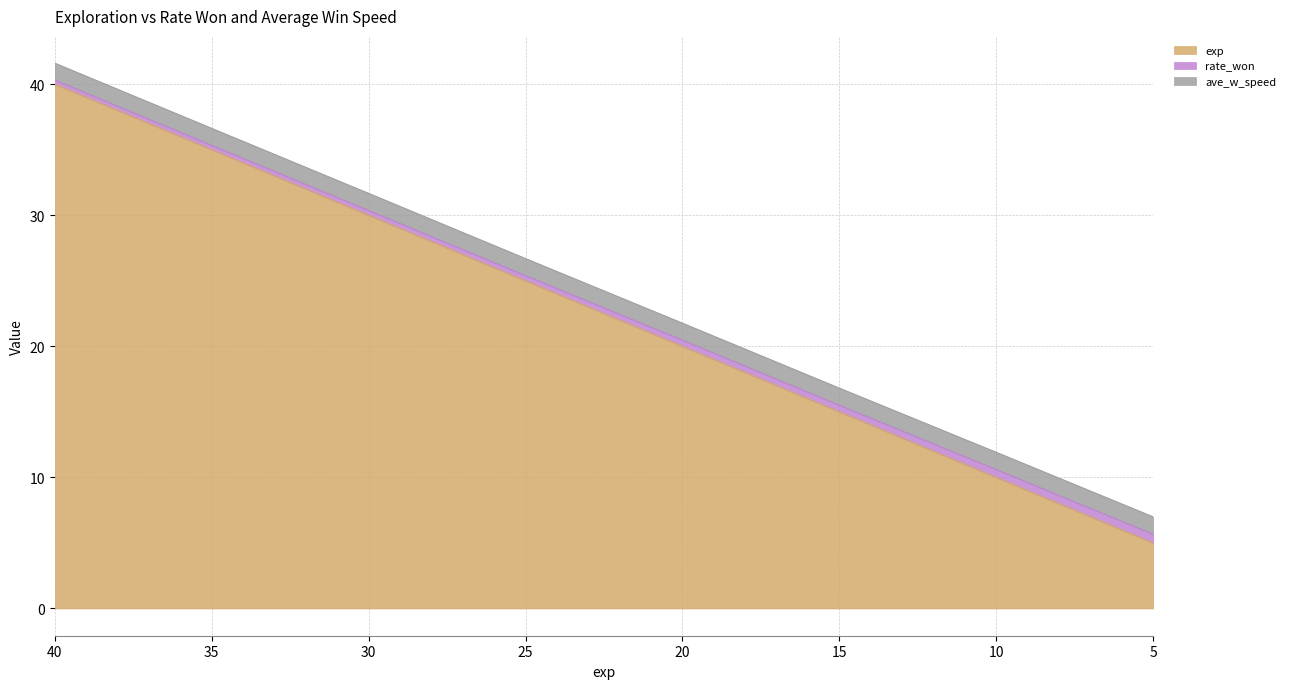

Does the chart have visible grid lines?

Yes